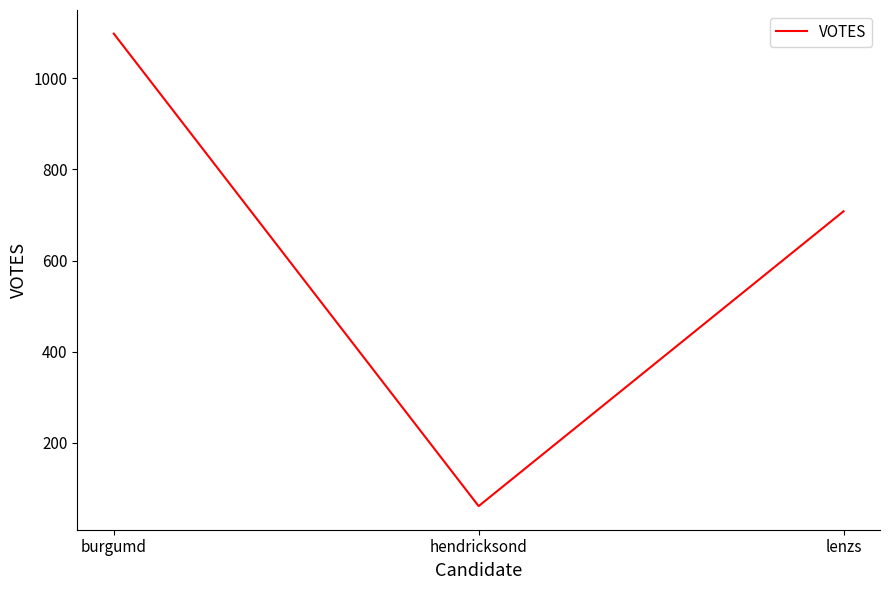

What is the sum of all values?

1867